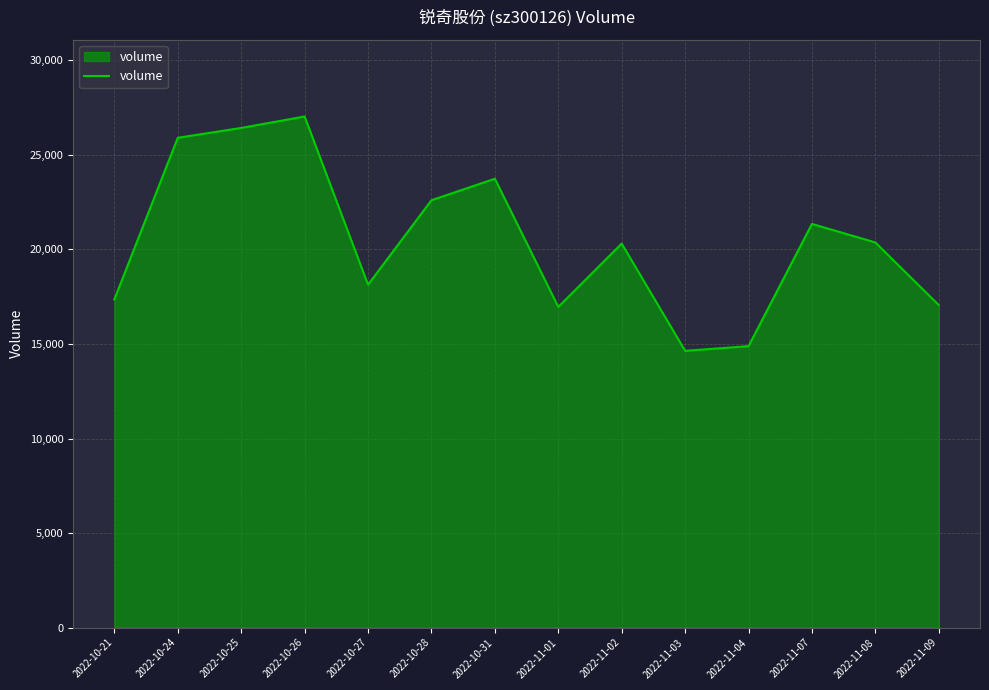

How many lines are shown in the chart?

1